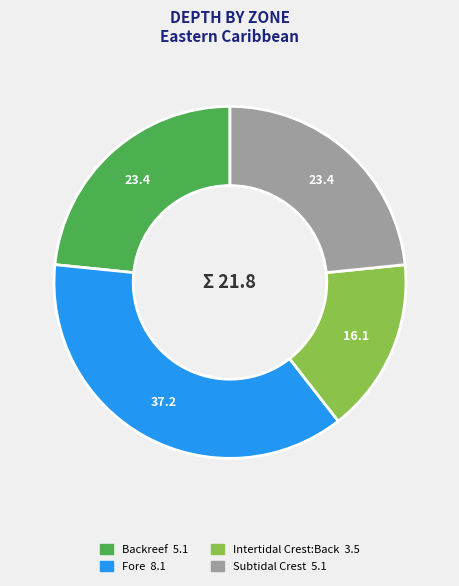

What is the largest slice in the pie chart?

Fore